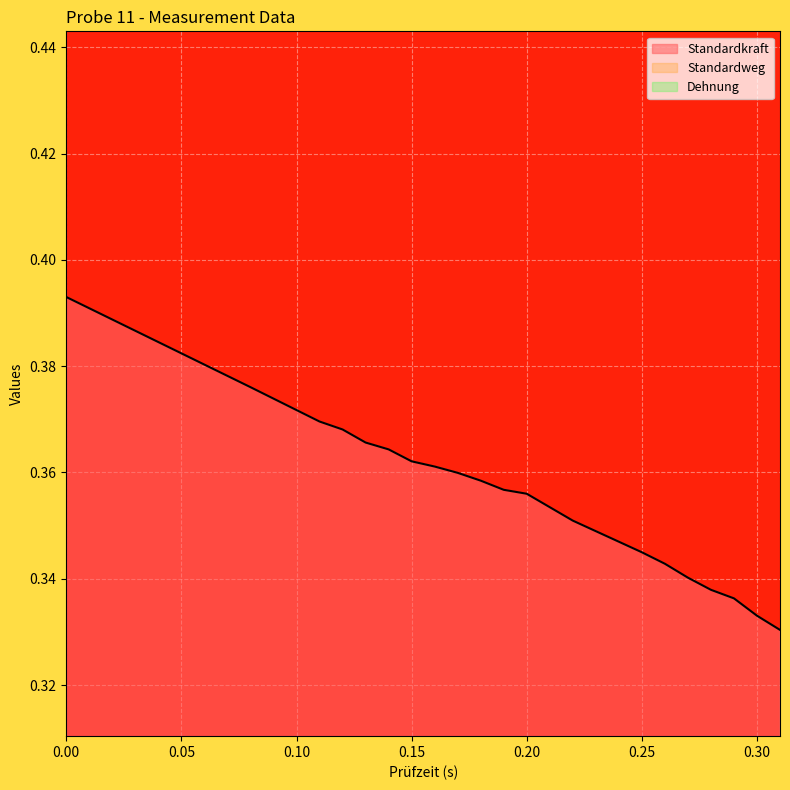

Reading left to right, extract all data points from this chart.

Standardkraft_line: 0.4	0.4	0.4	0.4	0.4	0.4	0.4	0.4	0.4	0.4	0.4	0.4	0.4	0.3	0.3	0.3	0.3	0.3	0.3	0.3
Standardweg_line: 0.0	0.0	0.0	0.0	0.0	0.0	0.0	0.0	0.0	0.0	0.0	0.0	0.0	0.0	0.0	0.0	0.0	0.0	0.0	0.0
Dehnung_line: 0.0	0.0	0.0	0.0	0.0	0.0	0.0	0.0	0.0	0.0	0.0	0.0	0.0	0.0	0.0	0.0	0.0	0.0	0.0	0.0